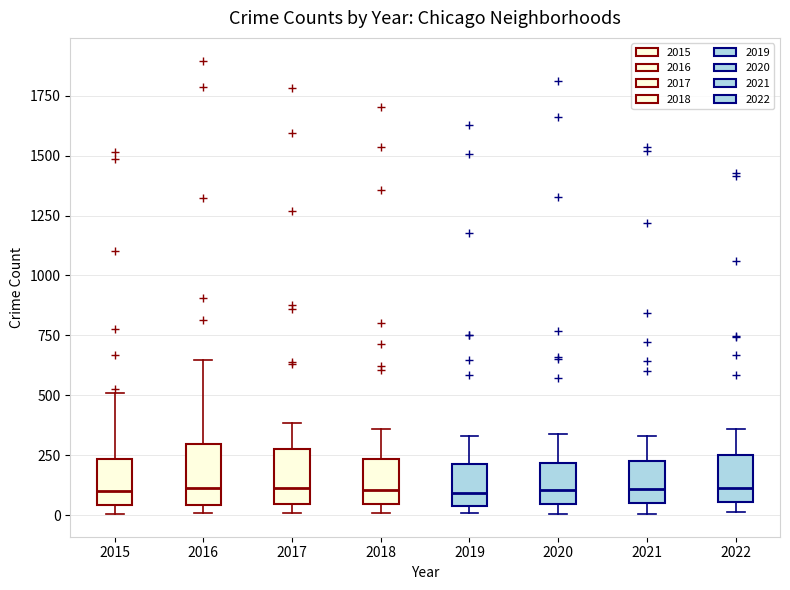

Reading left to right, read every box against the y-axis: the position of its median line, the range the box covers, and the ends of its whiskers. The values are not printed on the chart, so give them approximately, as read against the axis.

2015: median 100, box 50 to 250, whiskers 0 to 500
2016: median 100, box 50 to 300, whiskers 0 to 650
2017: median 100, box 50 to 300, whiskers 0 to 400
2018: median 100, box 50 to 250, whiskers 0 to 350
2019: median 100, box 50 to 200, whiskers 0 to 350
2020: median 100, box 50 to 200, whiskers 0 to 350
2021: median 100, box 50 to 250, whiskers 0 to 350
2022: median 100, box 50 to 250, whiskers 0 to 350